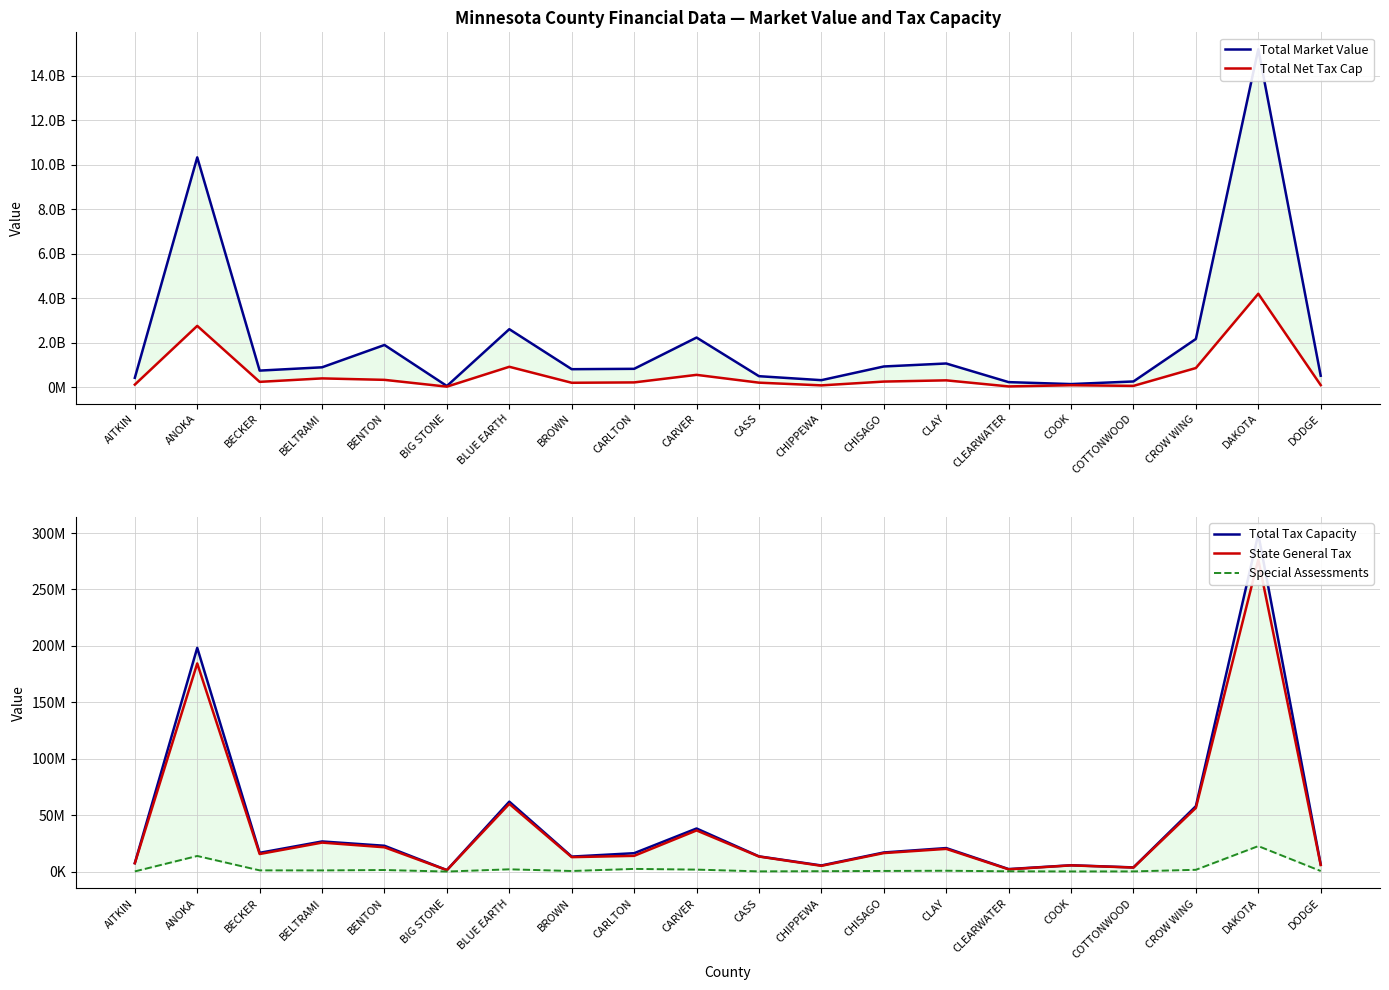

Is it true that Special Assessments equals 61962 at COOK?

False